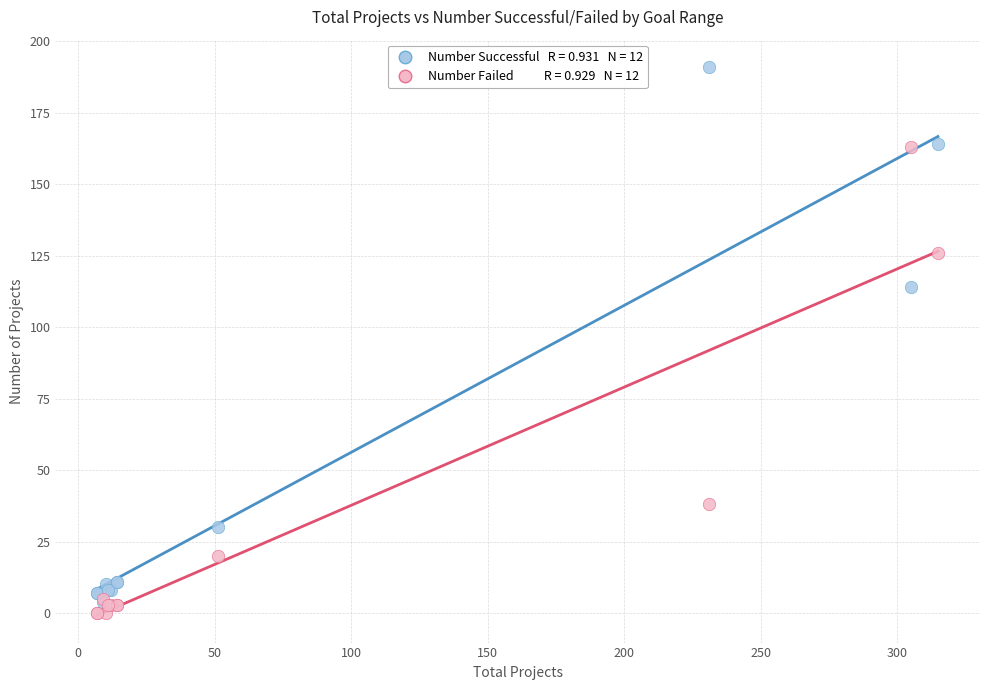

Across all series, what Y value is closest to 95?

114